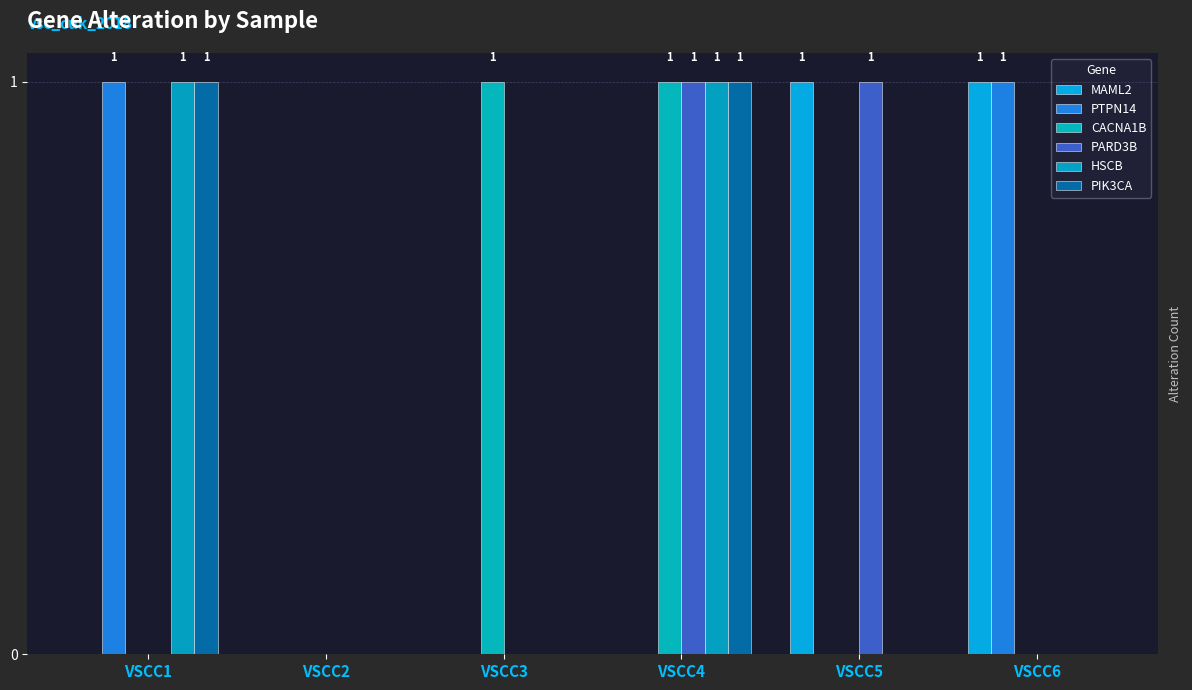

Does the chart contain stacked bars?

No